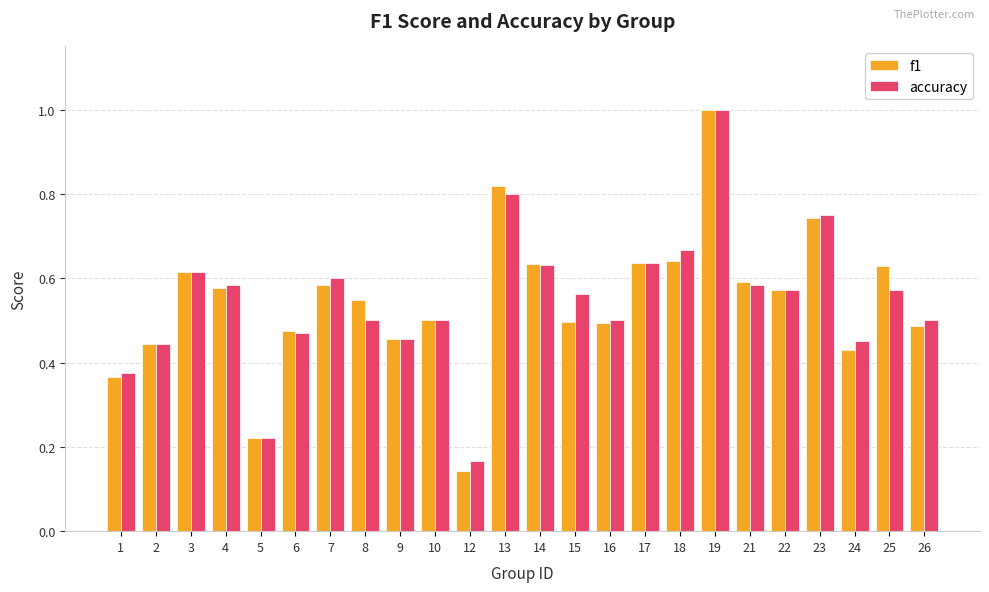

How many groups of bars are there?

24